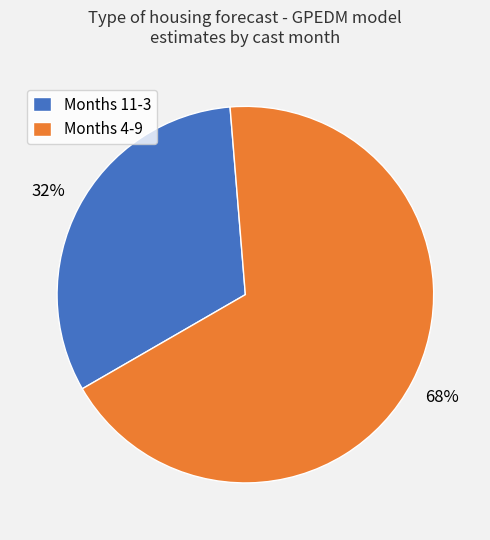

Between Months 4-9 and Months 11-3, which is larger?

Months 4-9